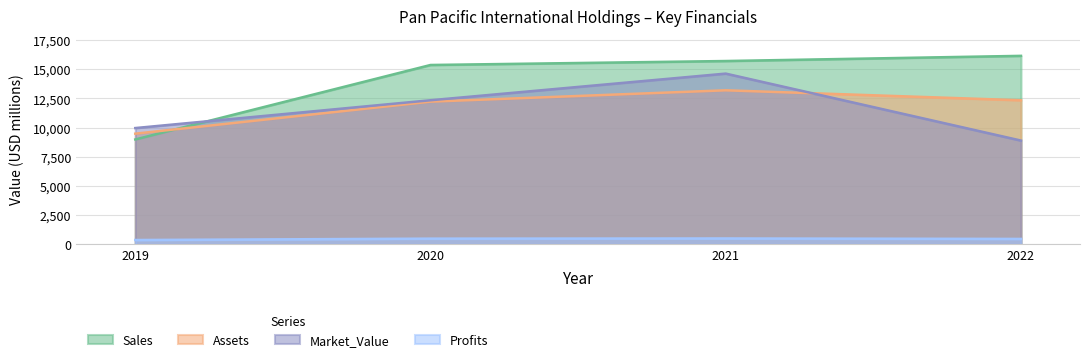

Is it true that Market_Value equals 15174.6 at 2022?

False